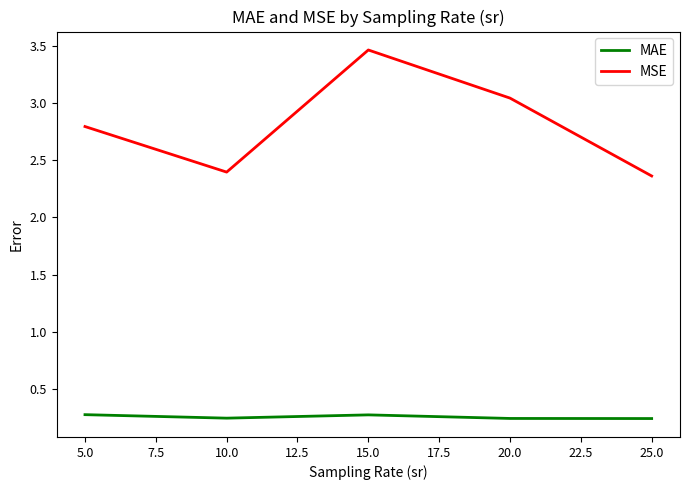

The value of MAE at 5.0 is 0.1. True or false?

False